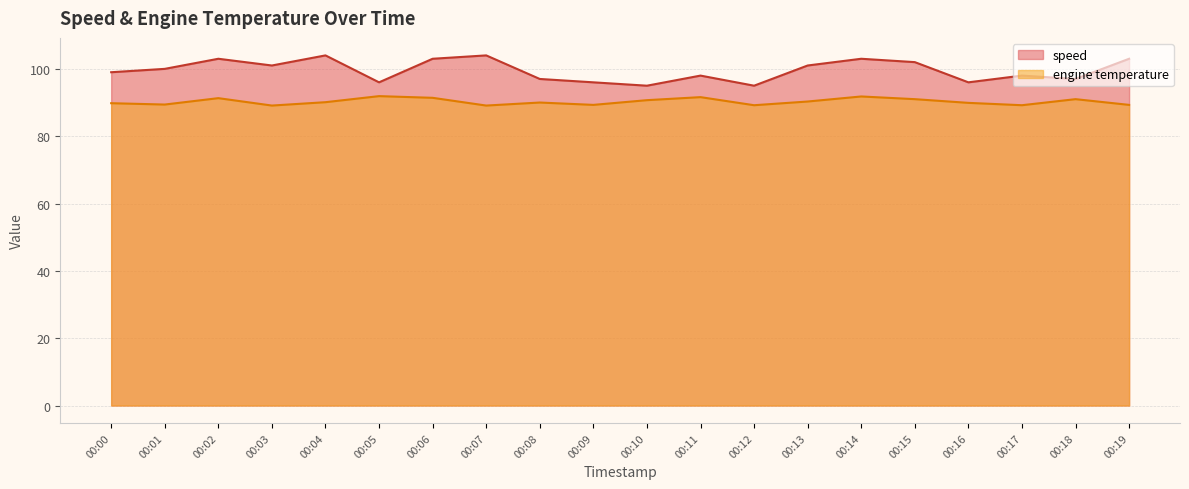

How many distinct data groups are displayed?

2